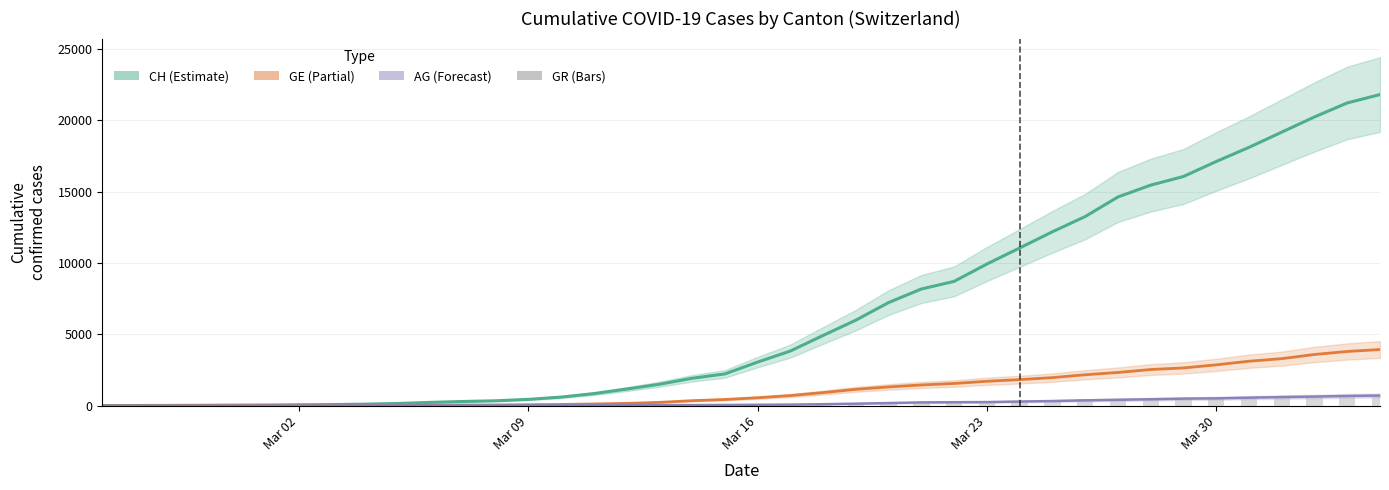

Reading right to left, list all the values displayed in this chart.

CH: 21804	21217	20235	19168	18102	17110	16060	15454	14624	13251	12184	11048	9923	8707	8173	7224	5989	4917	3825	3047	2219	1913	1493	1156	838	595	435	336	287	223	146	100	70	56	38	31	19	9	5	0
GE: 3928	3793	3582	3289	3109	2855	2638	2527	2321	2160	1959	1820	1703	1549	1445	1307	1139	911	701	549	425	343	224	153	112	79	59	44	42	29	20	15	13	10	9	8	4	1	1	0
AG: 702	673	631	596	554	506	485	444	407	367	318	283	245	235	223	175	134	96	69	56	43	33	30	27	20	18	15	14	14	12	11	10	7	7	4	3	1	1	1	0
GR (bars): 657	649	622	592	547	535	519	495	474	433	393	343	300	284	258	226	182	128	101	84	71	56	53	43	31	22	18	18	17	16	14	12	9	9	6	6	6	2	2	0